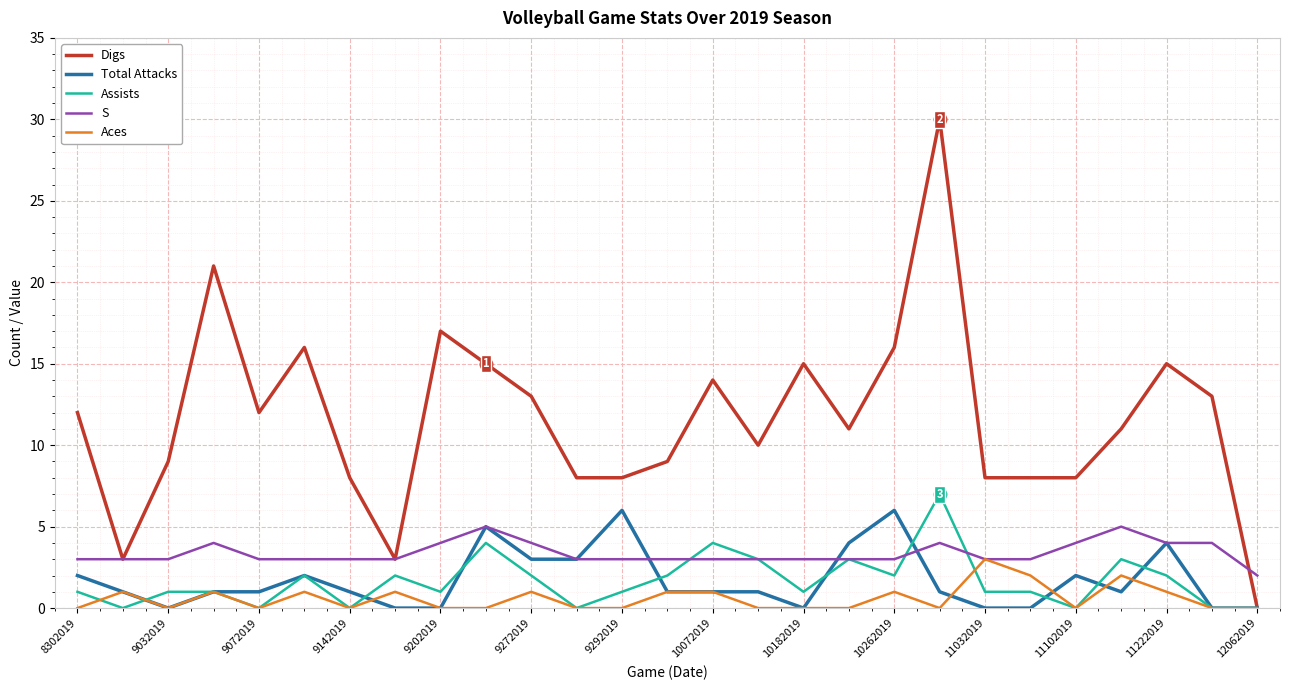

Which series has the largest total across all categories?

Digs